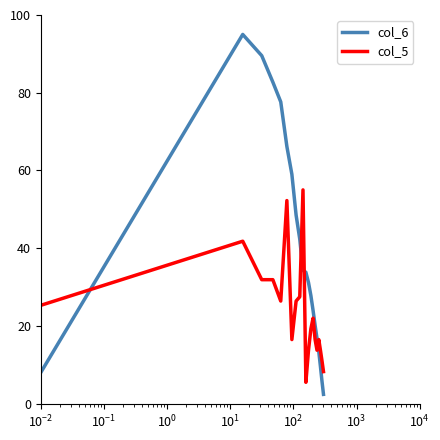

What are all the series names shown in the legend?

col_6, col_5